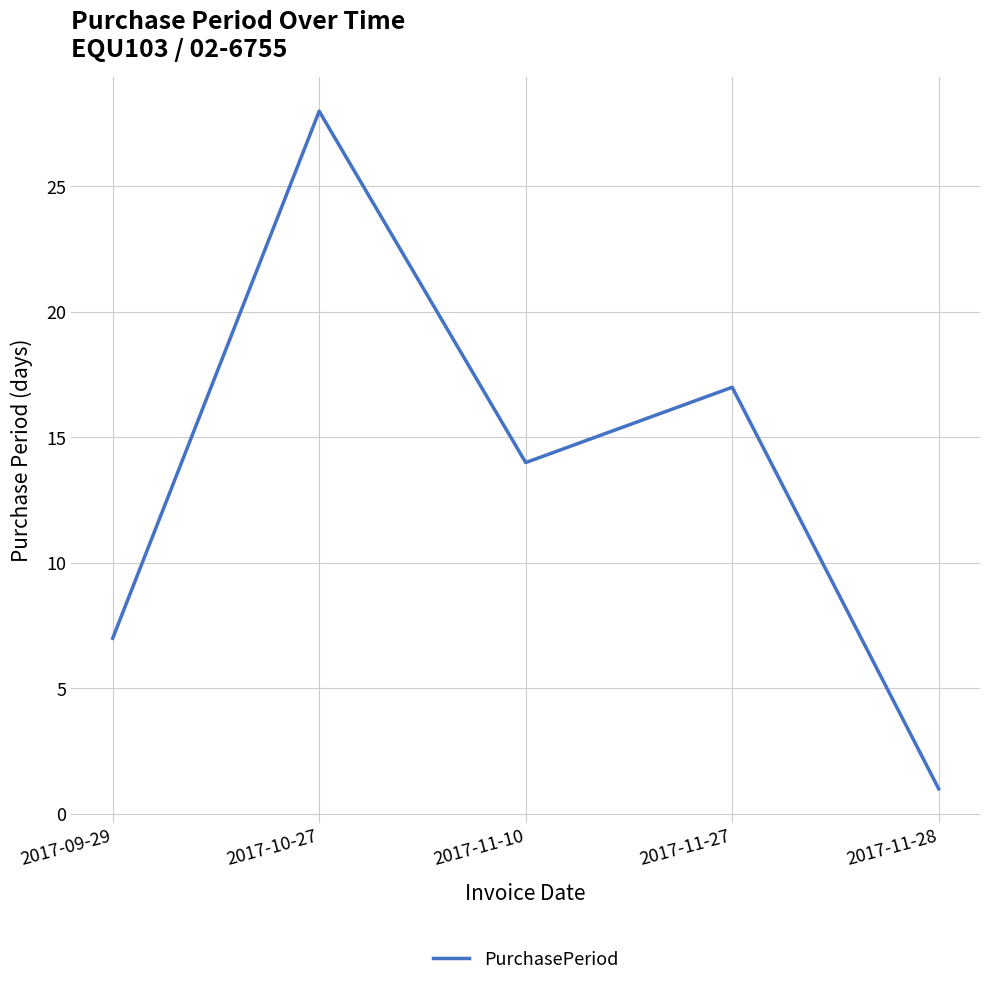

What is the sum of all values?

67